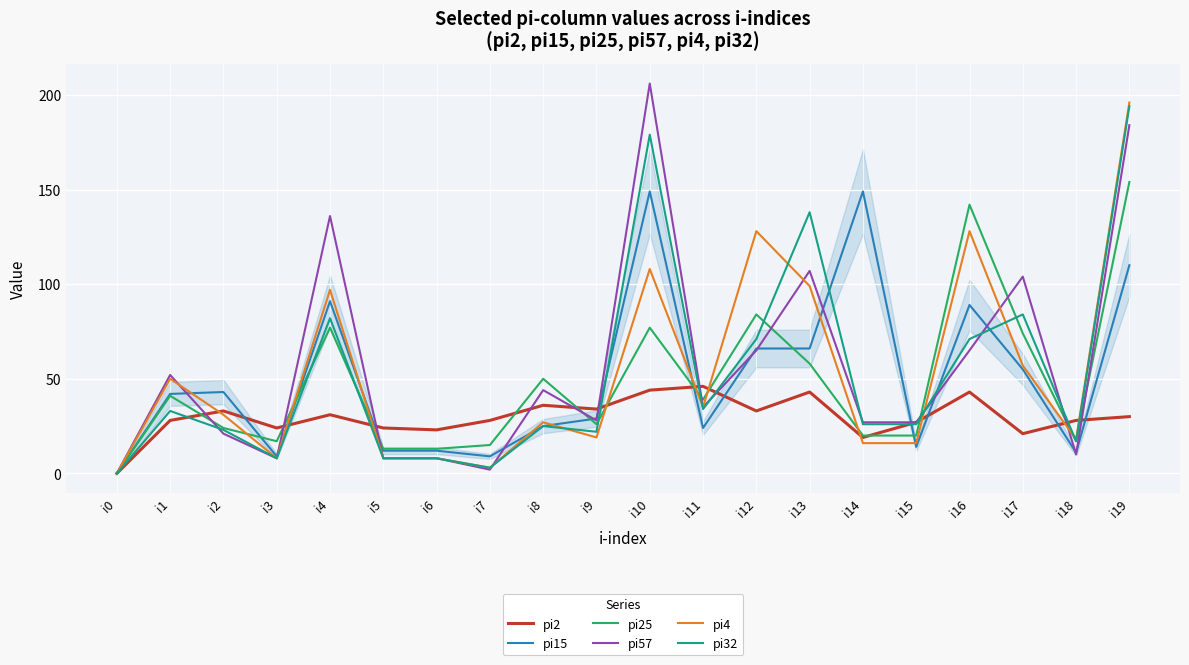

True or false: pi2 has a value of 11 at i6.

False